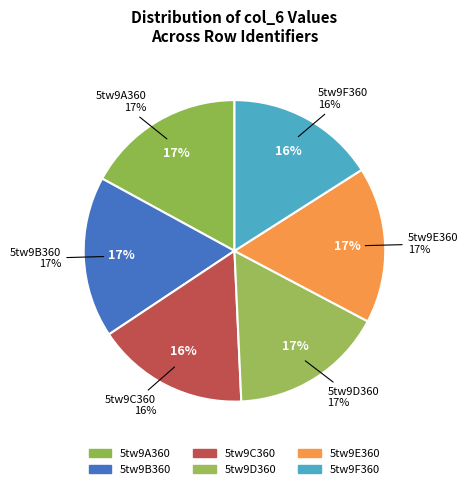

Approximately how many times larger is the value at 5tw9D360 compared to 5tw9B360?

1.0